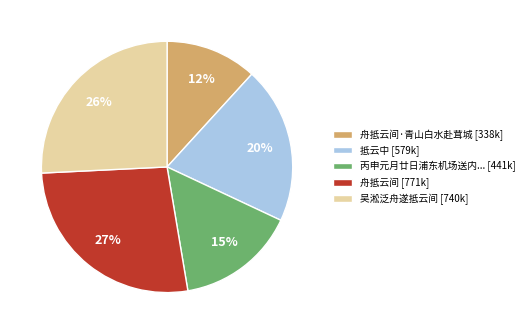

Is there a majority slice in this chart?

No